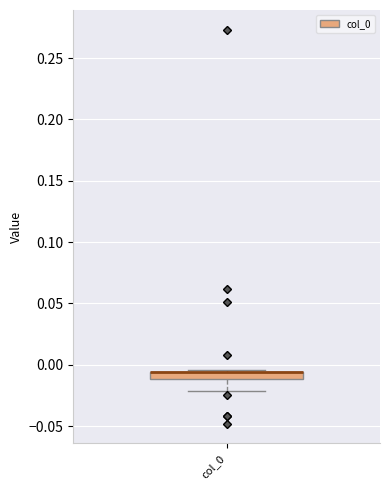

Where is the lower edge of the box for col_0 on the y-axis? The values are not printed on the chart, so give them approximately, as read against the axis.

-0.010